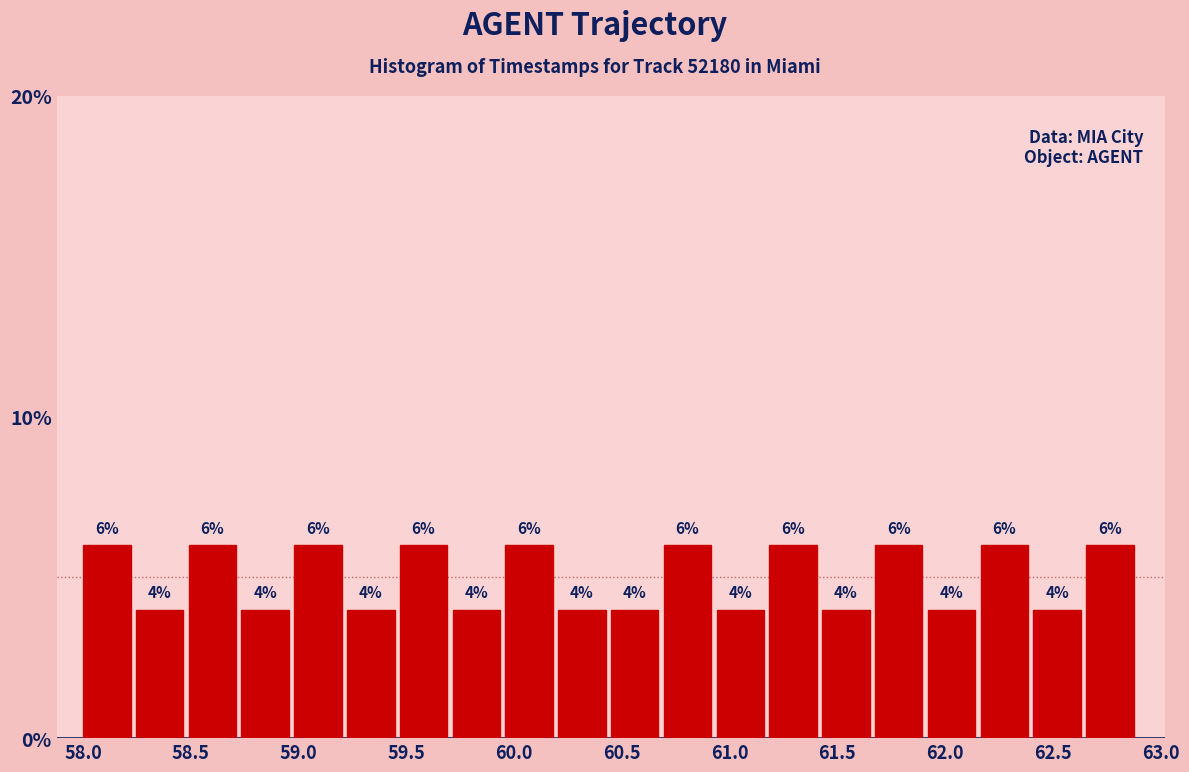

Reading left to right, transcribe this chart: for each bar, give the range it covers on the x-axis and its height. The bar edges are not printed on the chart, so give them approximately, as read against the axis.

58.000 to 58.245: 6
58.245 to 58.490: 4
58.490 to 58.735: 6
58.735 to 58.980: 4
58.980 to 59.225: 6
59.225 to 59.470: 4
59.470 to 59.715: 6
59.715 to 59.960: 4
59.960 to 60.205: 6
60.205 to 60.450: 4
60.450 to 60.695: 4
60.695 to 60.940: 6
60.940 to 61.185: 4
61.185 to 61.430: 6
61.430 to 61.675: 4
61.675 to 61.920: 6
61.920 to 62.165: 4
62.165 to 62.410: 6
62.410 to 62.655: 4
62.655 to 62.900: 6